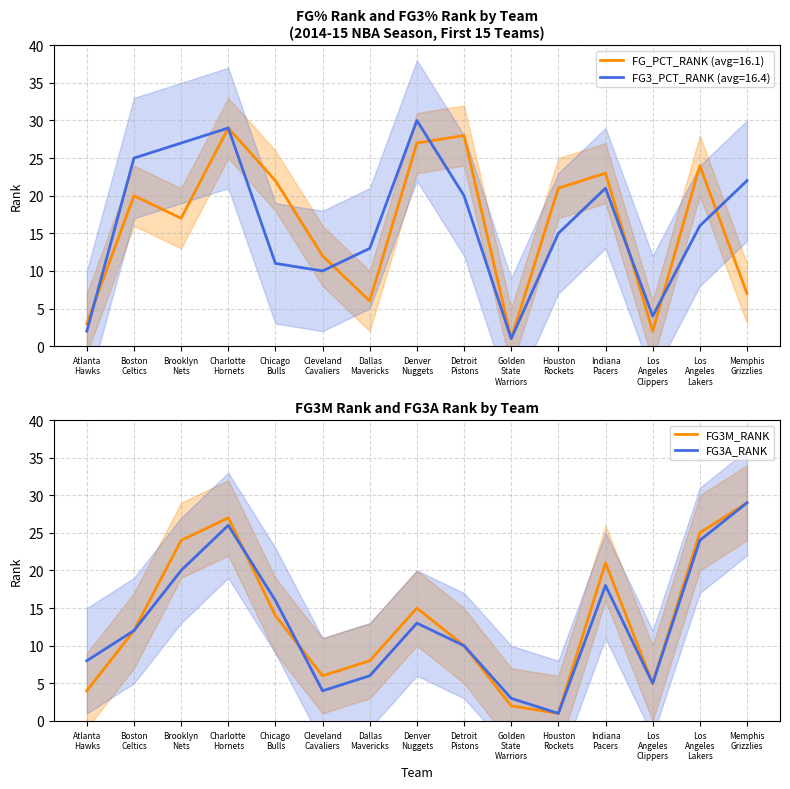

The FG3M_RANK series shows 4 at Dallas
Mavericks. True or false?

False